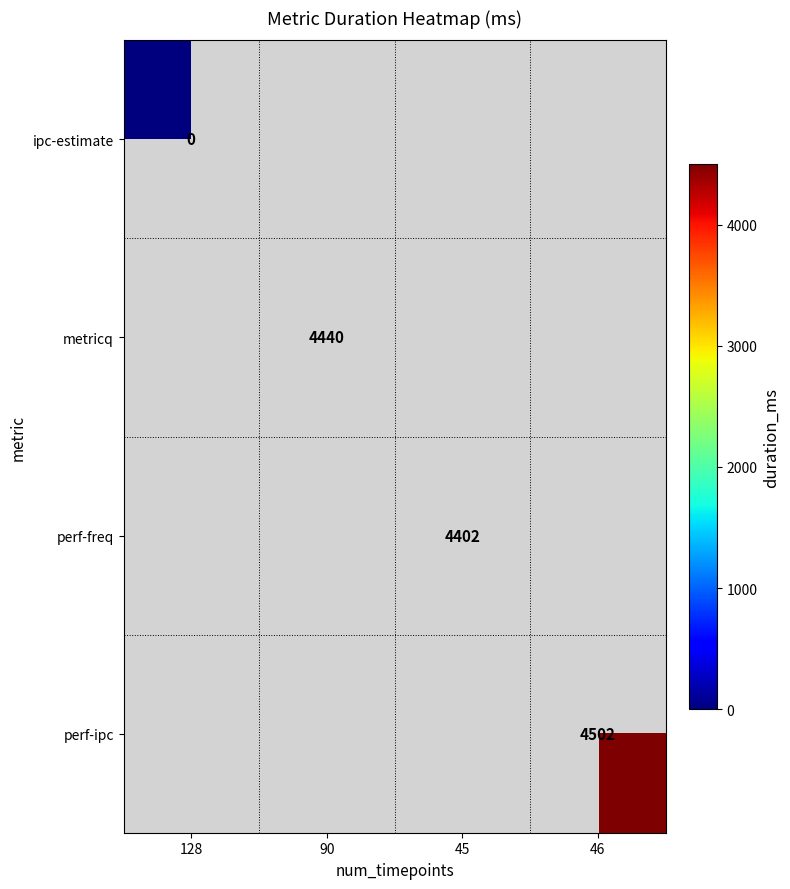

True or false: perf-ipc has a value of 1586 at 46.

False